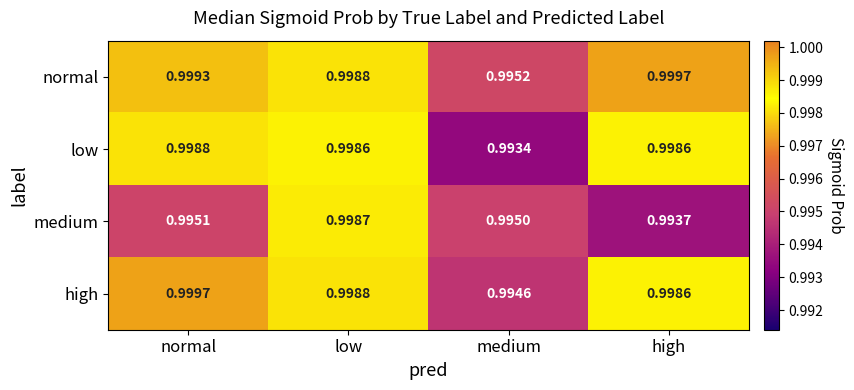

Which series has the largest range (max minus min)?

low